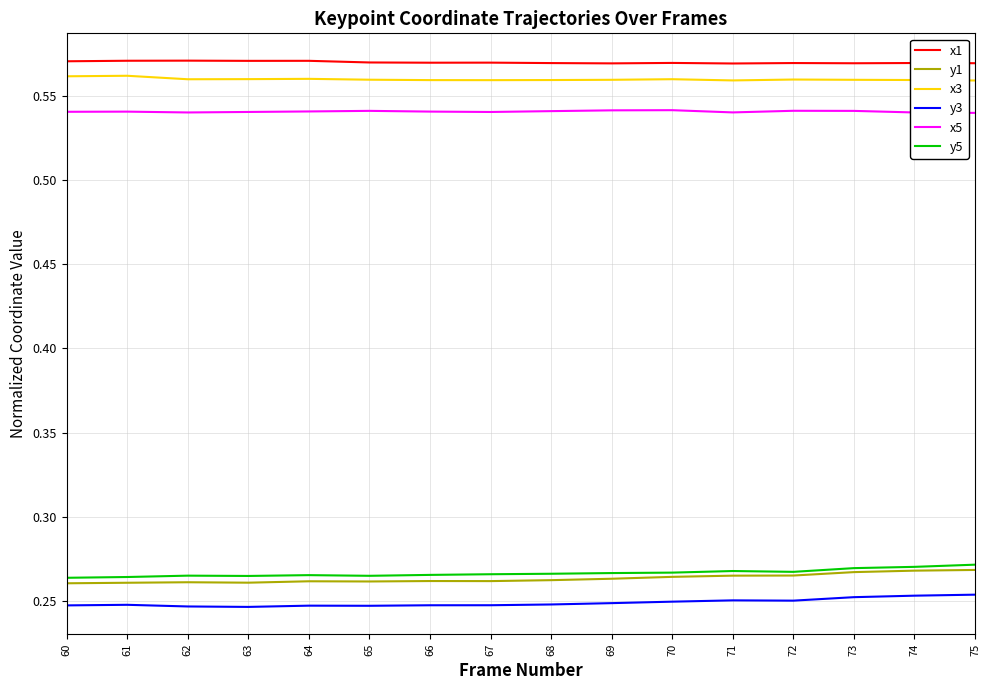

True or false: x1 has a value of 1.0 at 68.

False